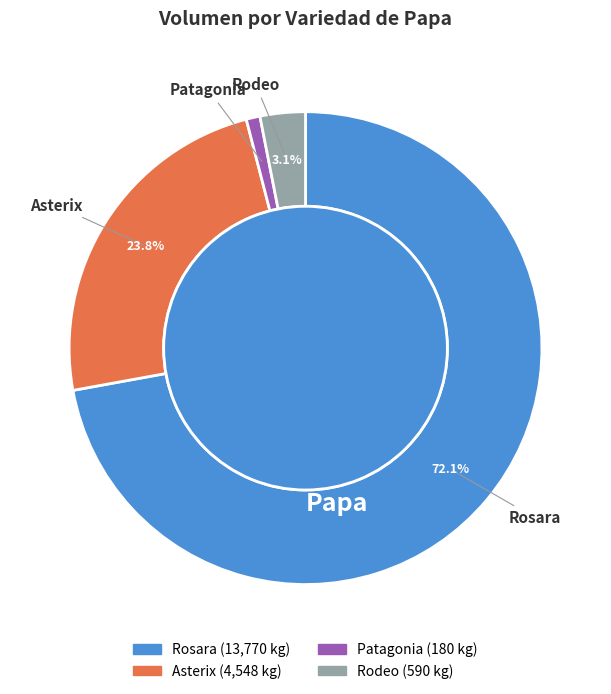

To the nearest percent, what is the average slice percentage?

25%